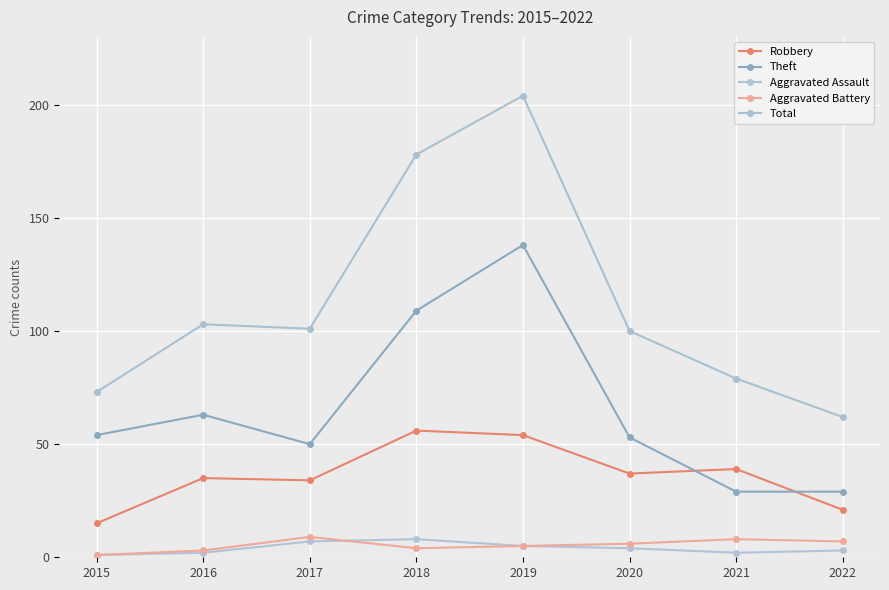

At which category does Theft reach its first local peak?

2016